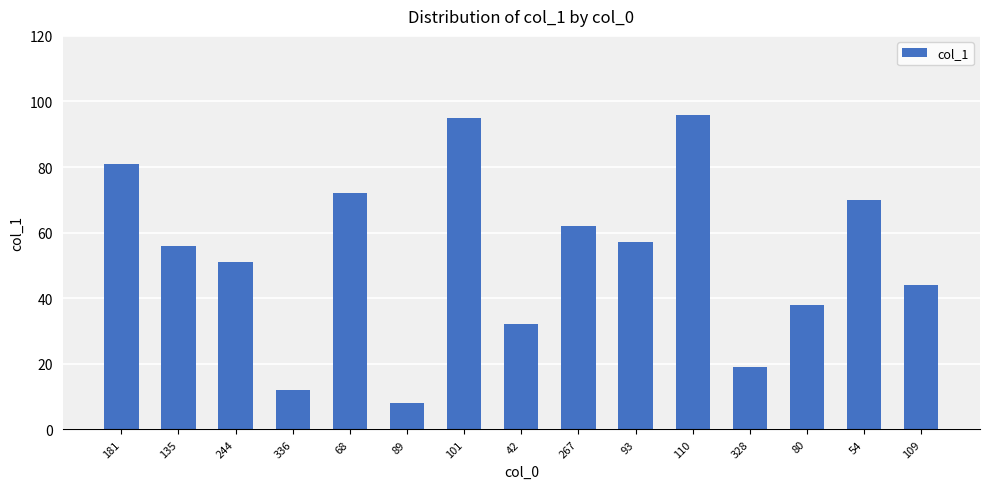

Reading left to right, extract all data points from this chart.

81	56	51	12	72	8	95	32	62	57	96	19	38	70	44